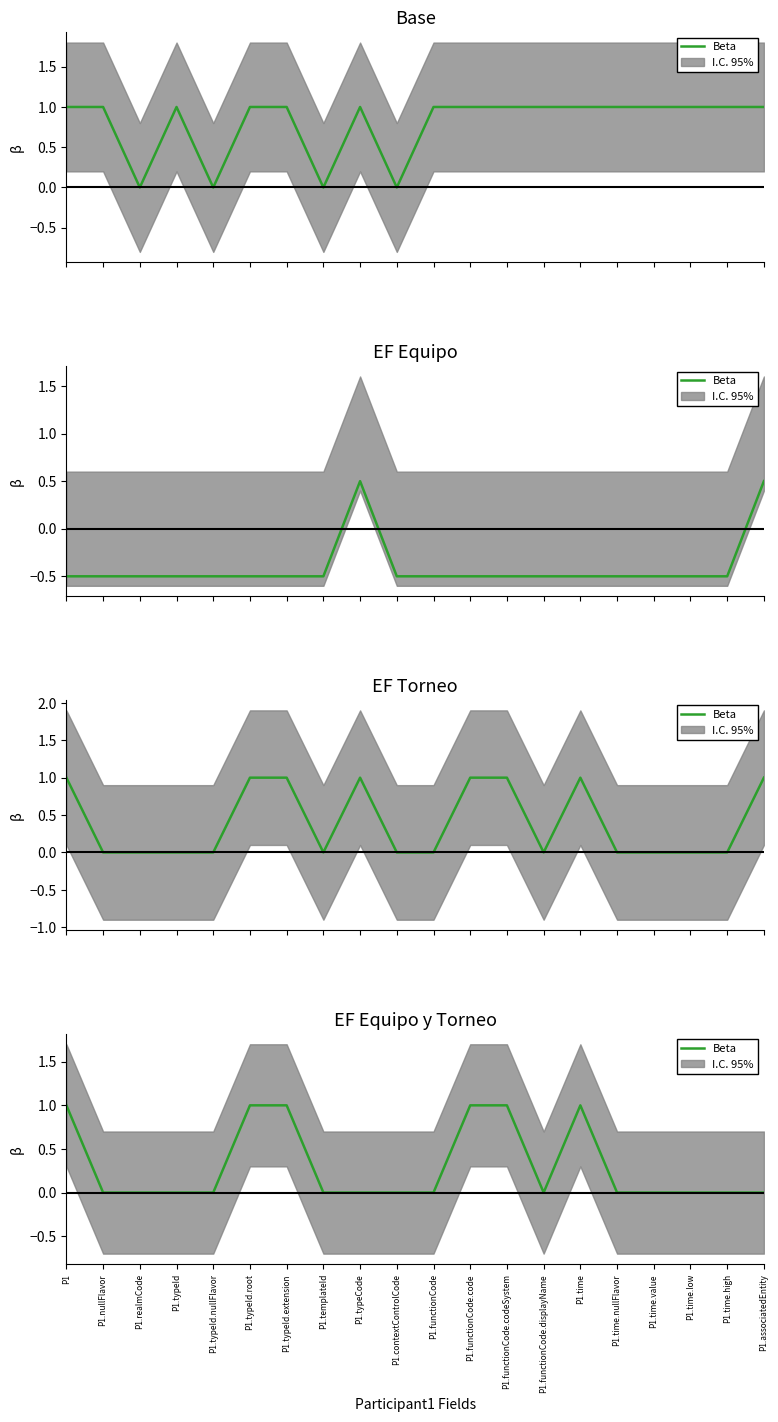

The chart shows a value of 0 at P1.typeId.extension. True or false?

False